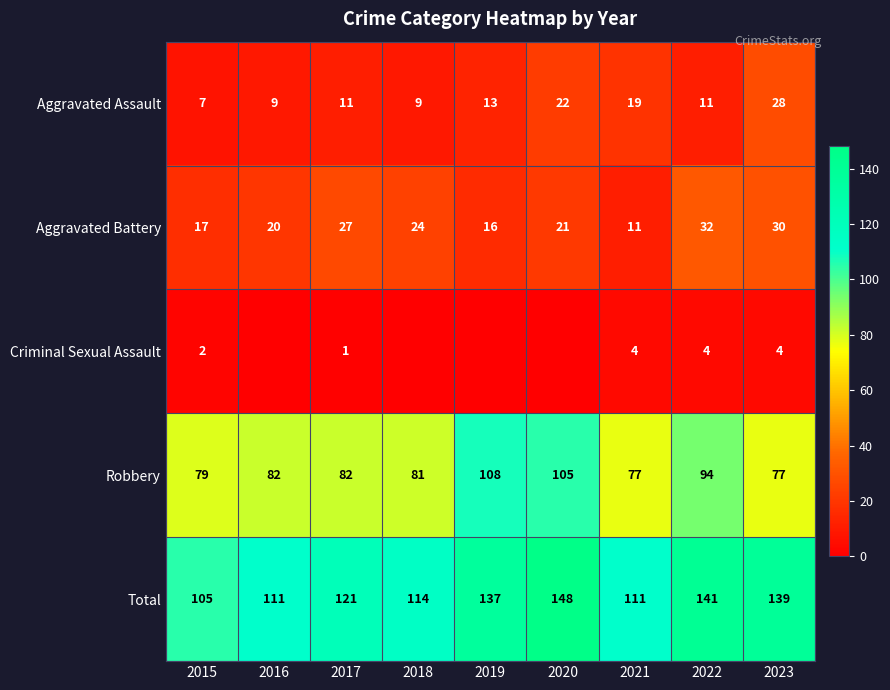

Which series changed the most between 2017 and 2022?

Total